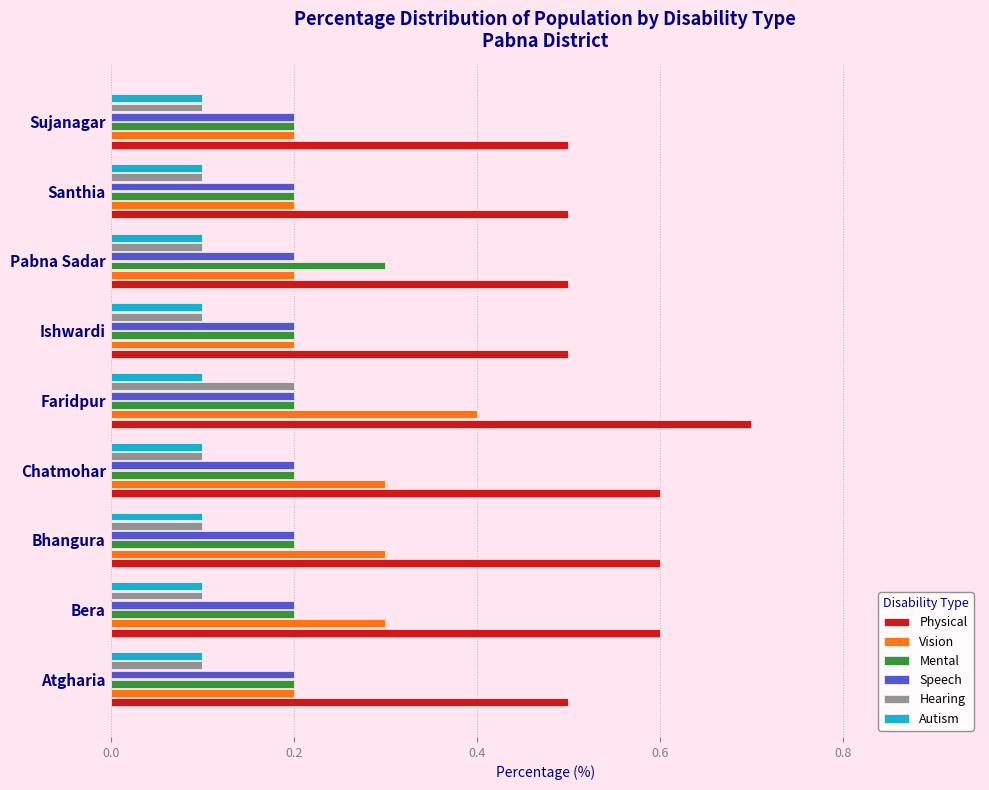

What is the sum of all Physical values?

5.0